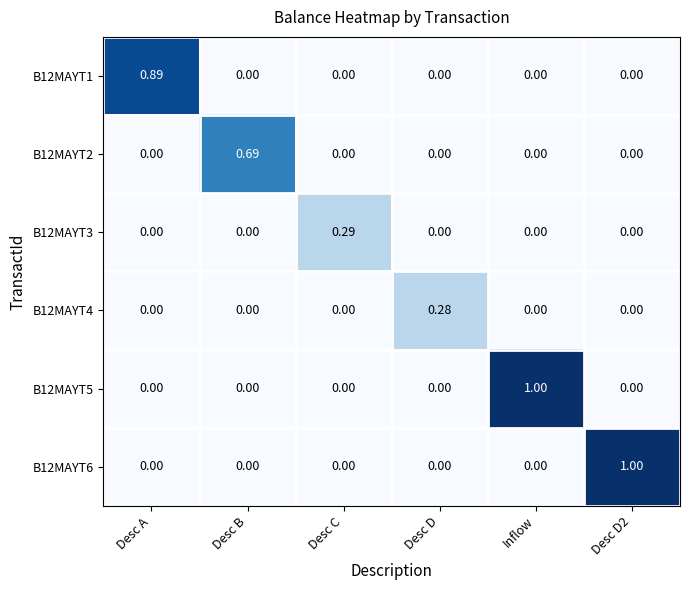

Is the value of B12MAYT6 at Desc B greater than the value of B12MAYT3 at Desc C?

No